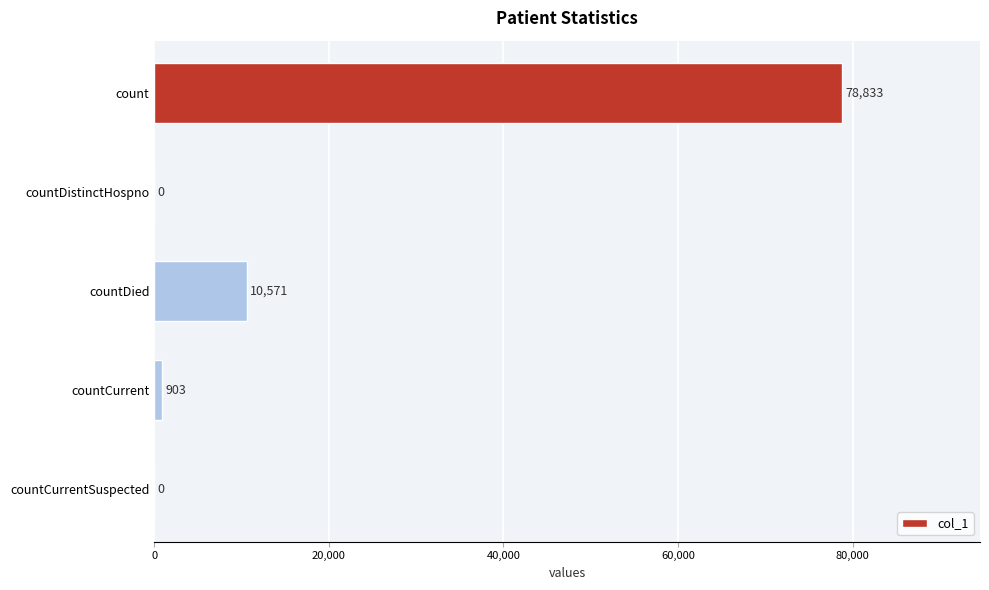

How many positive values are there?

3